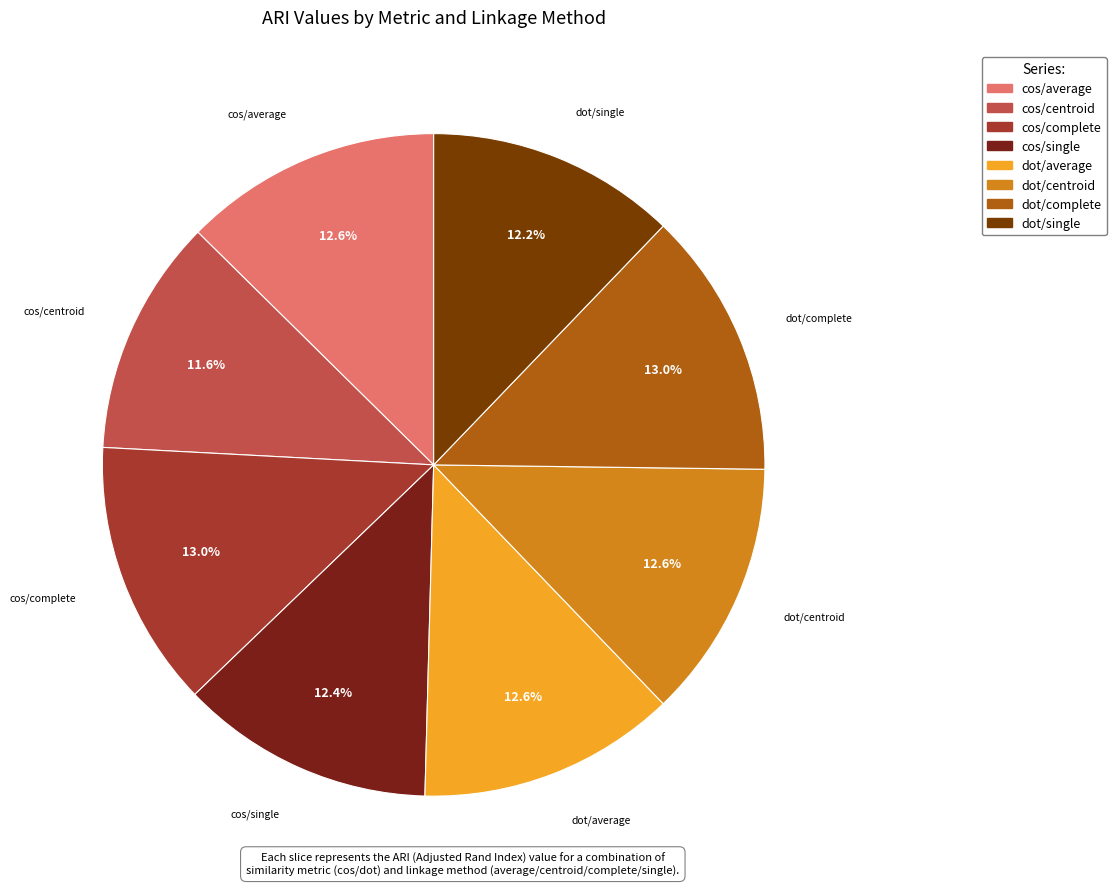

How many segments does this pie chart have?

8